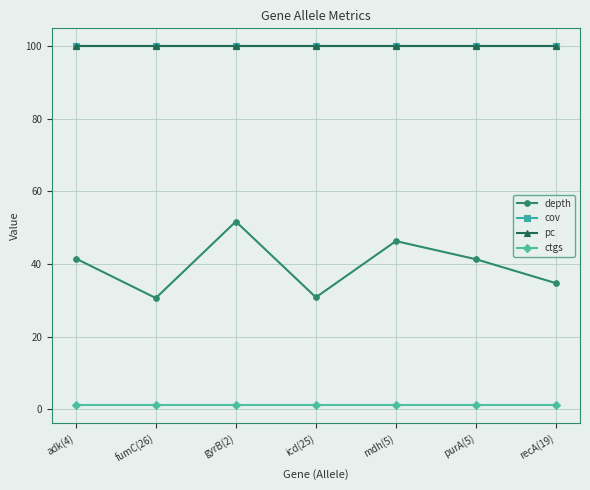

Is this an area chart (filled region under the line)?

No